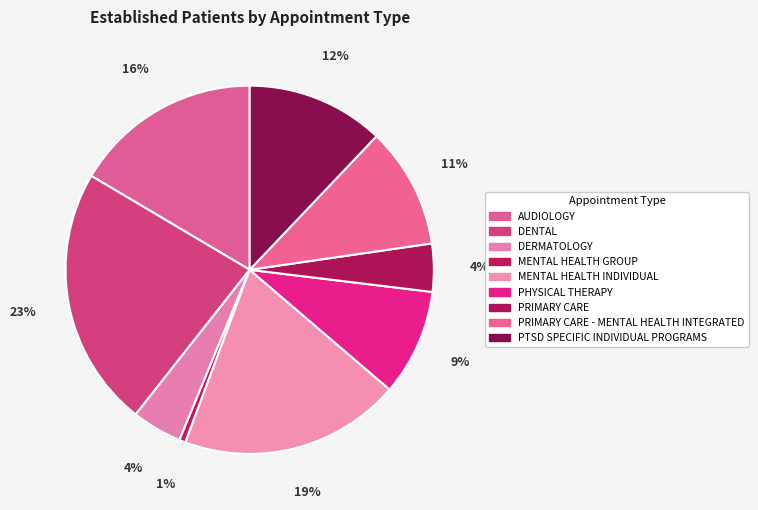

Which category has the smallest portion of the pie?

MENTAL HEALTH GROUP